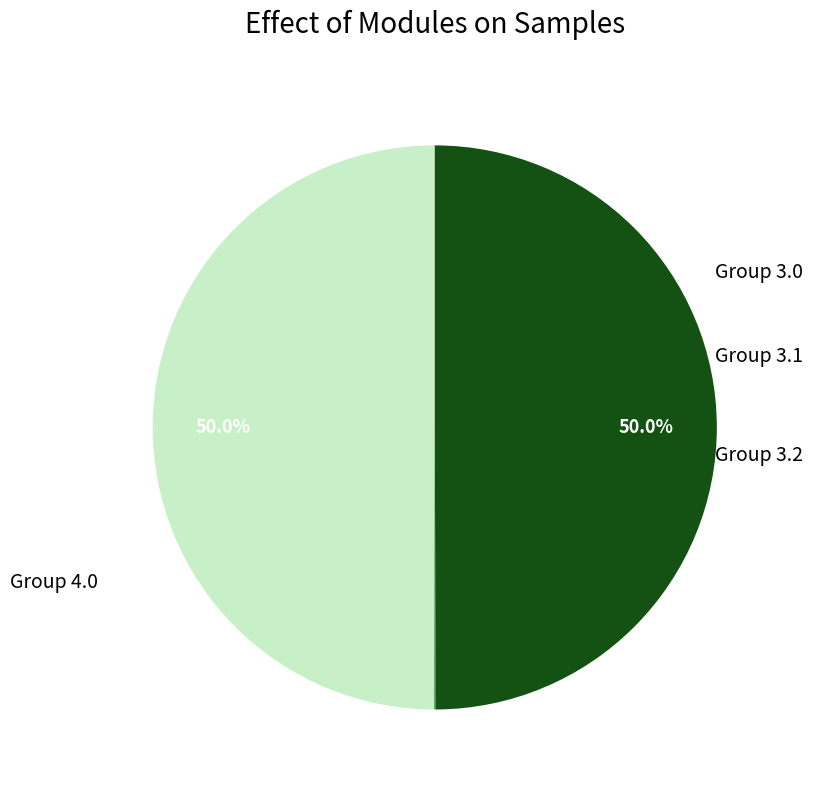

Is there a majority slice in this chart?

No